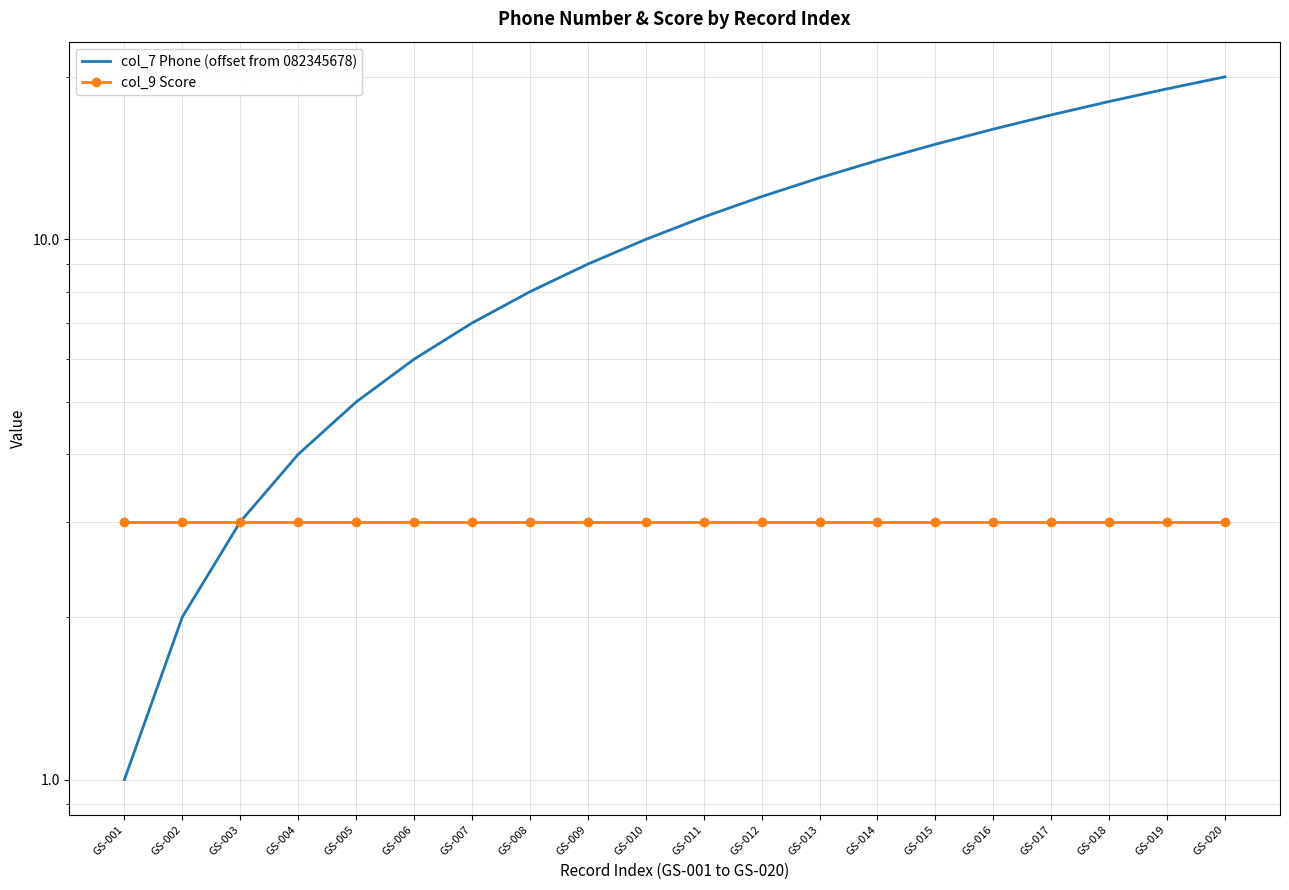

Reading left to right, list all the values displayed in this chart.

col_7 Phone (offset from 082345678): GS-001=1	GS-002=2	GS-003=3	GS-004=4	GS-005=5	GS-006=6	GS-007=7	GS-008=8	GS-009=9	GS-010=10	GS-011=11	GS-012=12	GS-013=13	GS-014=14	GS-015=15	GS-016=16	GS-017=17	GS-018=18	GS-019=19	GS-020=20
col_9 Score: GS-001=3	GS-002=3	GS-003=3	GS-004=3	GS-005=3	GS-006=3	GS-007=3	GS-008=3	GS-009=3	GS-010=3	GS-011=3	GS-012=3	GS-013=3	GS-014=3	GS-015=3	GS-016=3	GS-017=3	GS-018=3	GS-019=3	GS-020=3